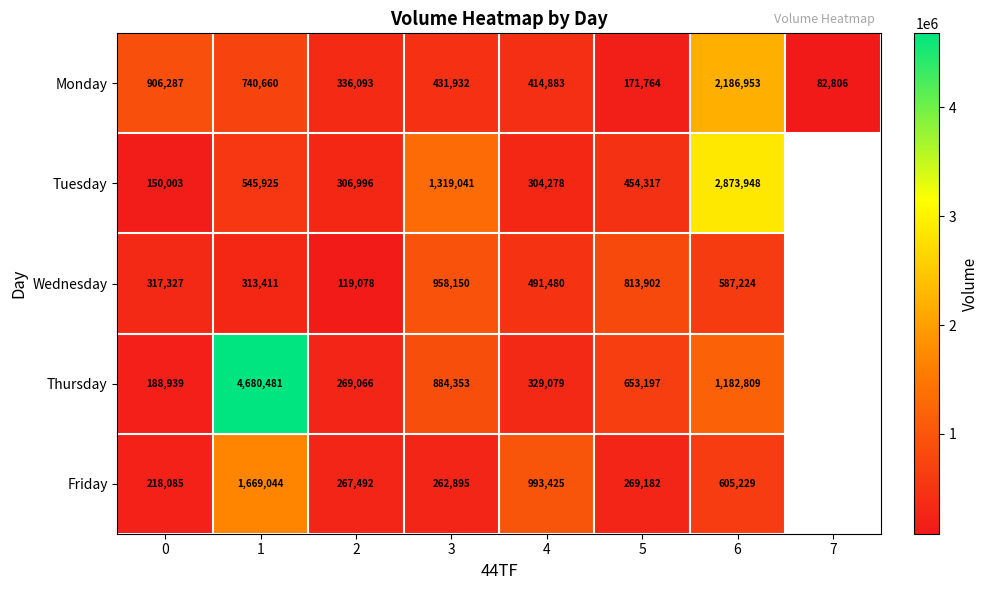

What is the difference between the highest and lowest values at 0?

756284